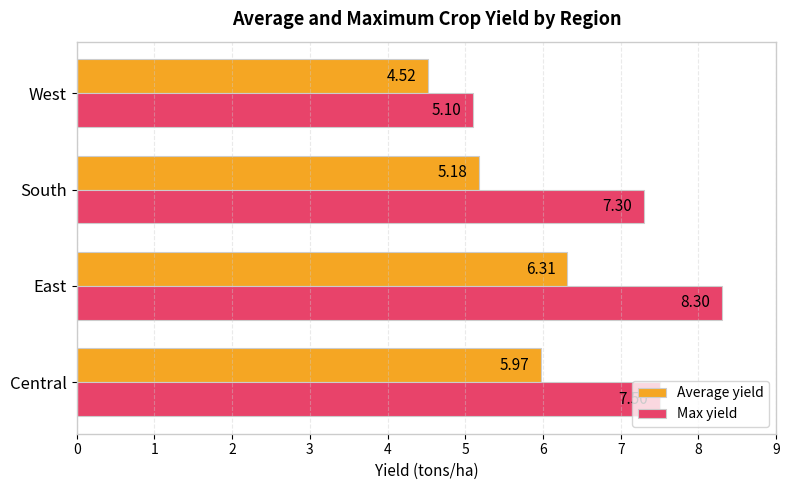

Which series changed the most between Central and South?

Average yield